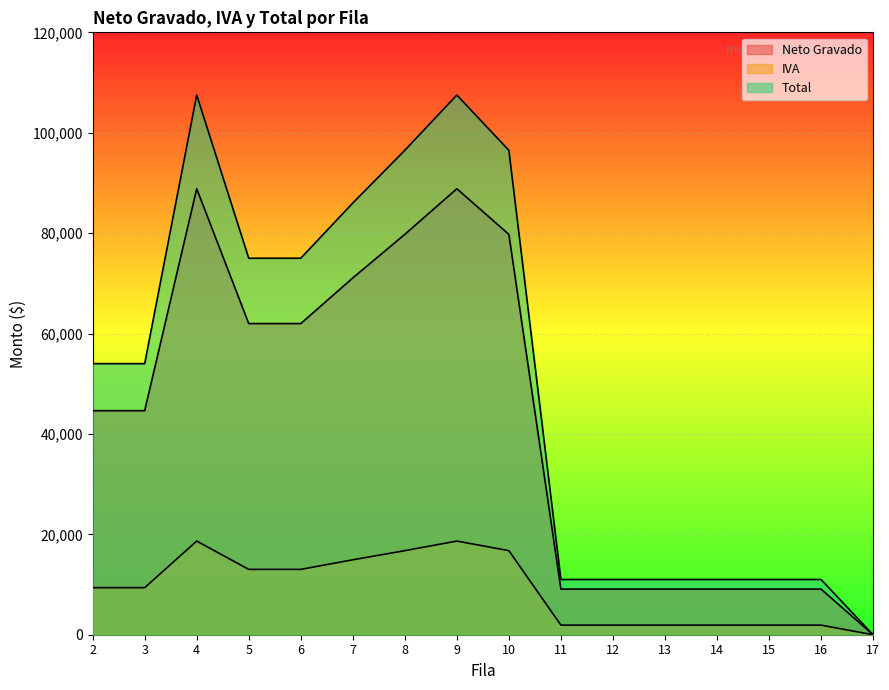

List the series in order of their overall mean, lowest first.

IVA, Neto Gravado, Total